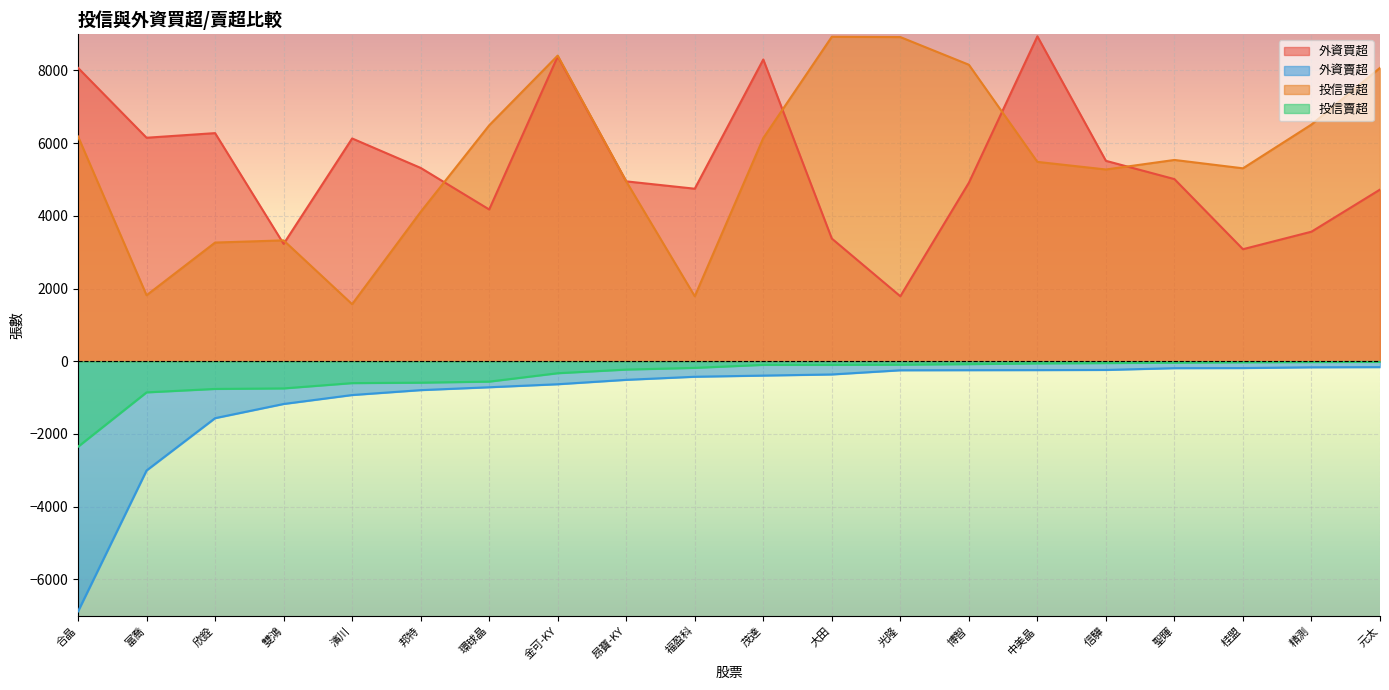

List the series in order of their peak value, lowest first.

外資賣超, 投信賣超, 投信買超, 外資買超